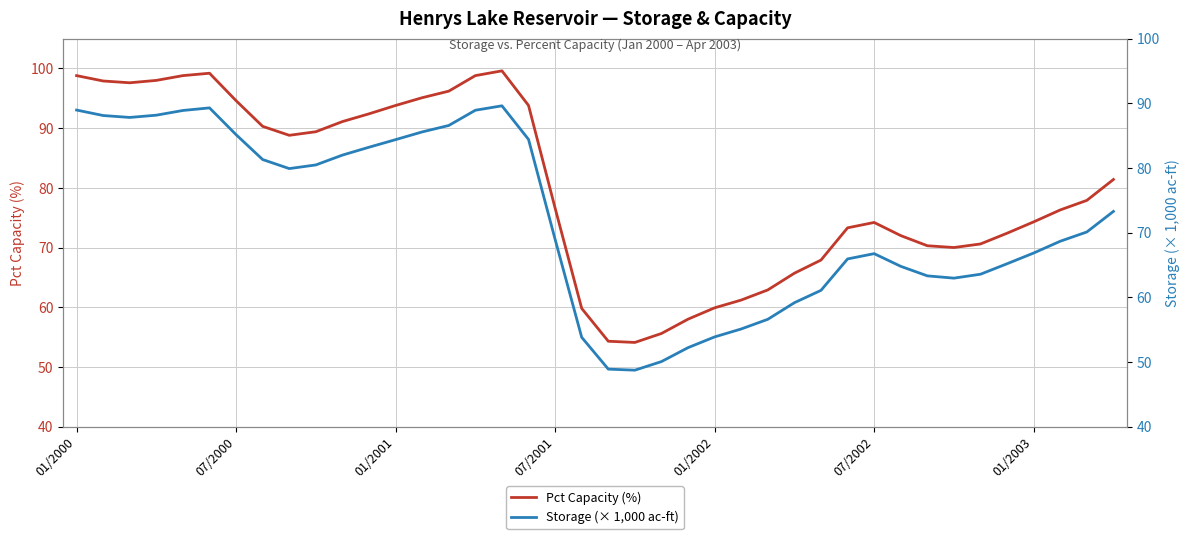

True or false: Storage (× 1,000 ac-ft) and Pct Capacity (%) intersect in this chart.

False